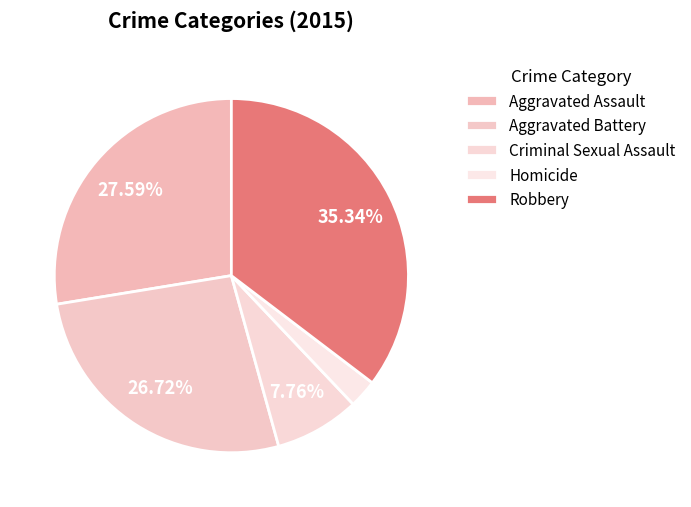

To the nearest percent, what is the average slice percentage?

20%